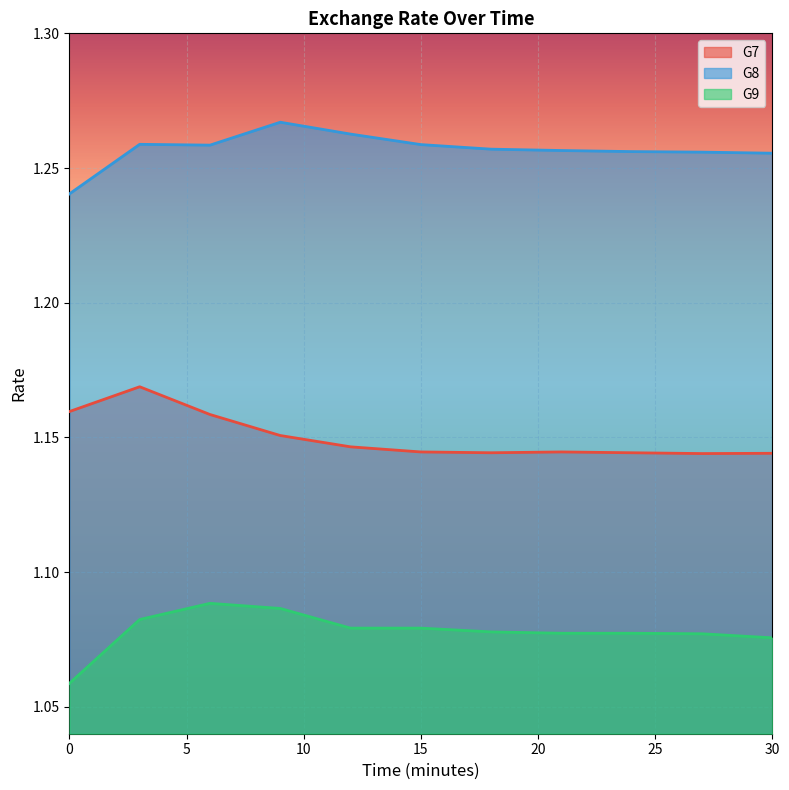

True or false: G8 and G7 intersect in this chart.

False